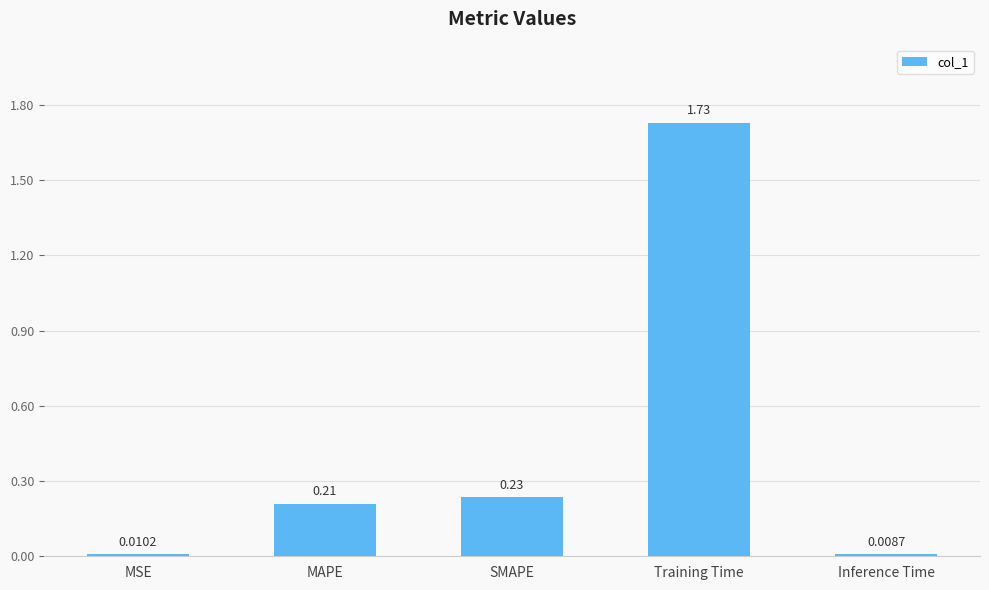

What is the label of the 4th bar from the right?

MAPE